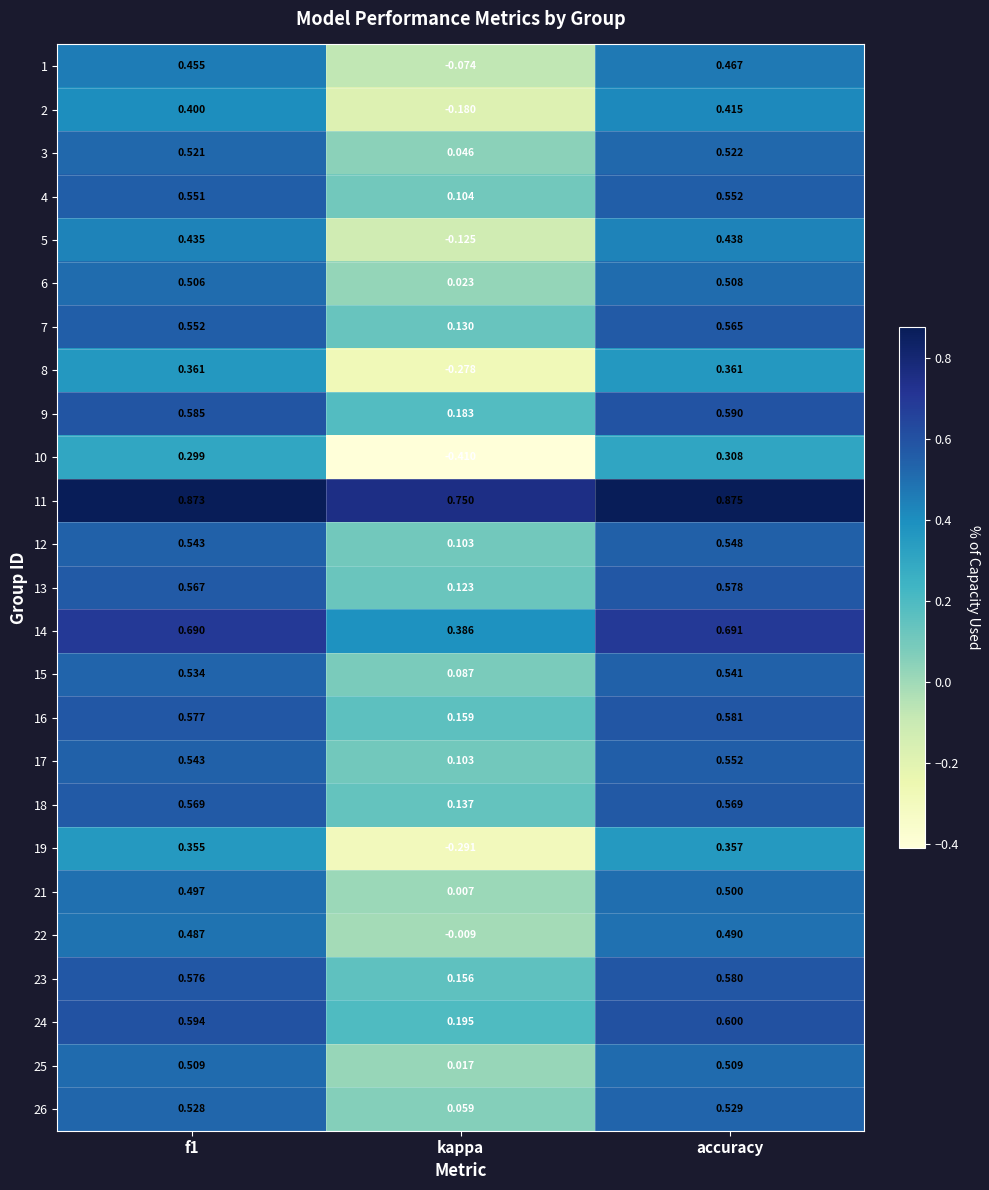

Where is 16 nearest to the value 0?

kappa